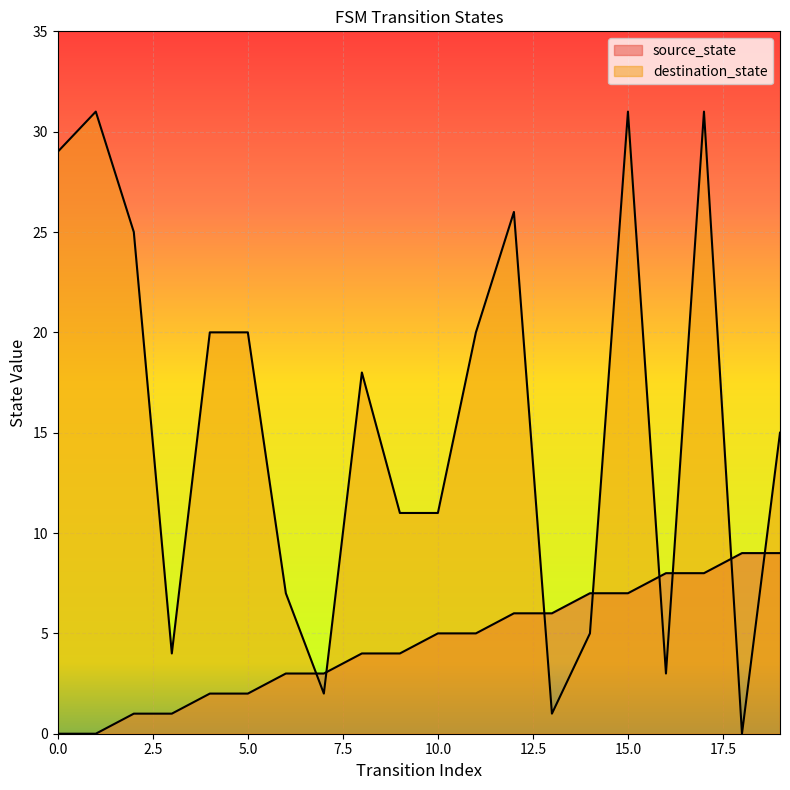

What is the average value of the source_state series?

4